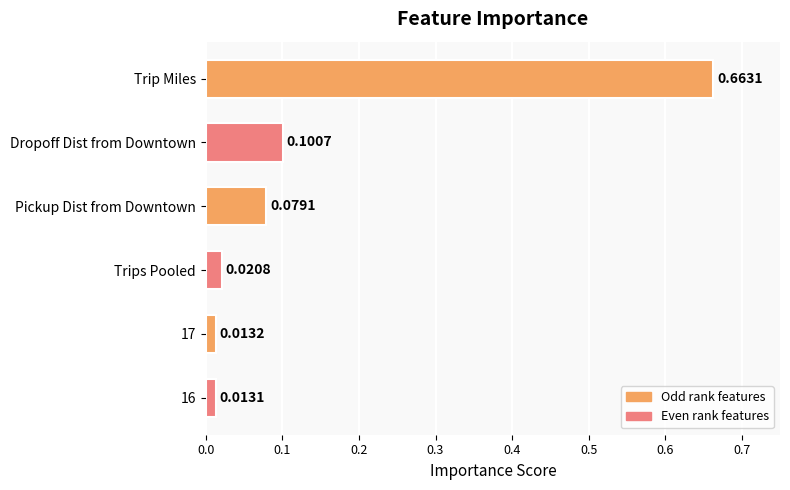

Rank the categories by value from lowest to highest.

16, 17, Trips Pooled, Pickup Dist from Downtown, Dropoff Dist from Downtown, Trip Miles